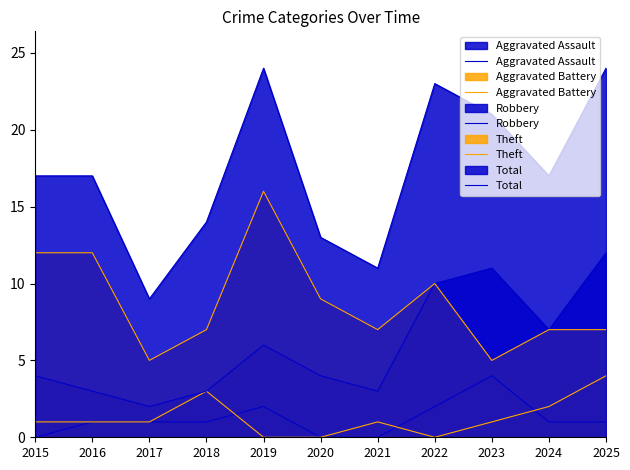

List the labels in order of Theft value, largest first.

2019, 2015, 2016, 2022, 2020, 2018, 2021, 2024, 2025, 2017, 2023